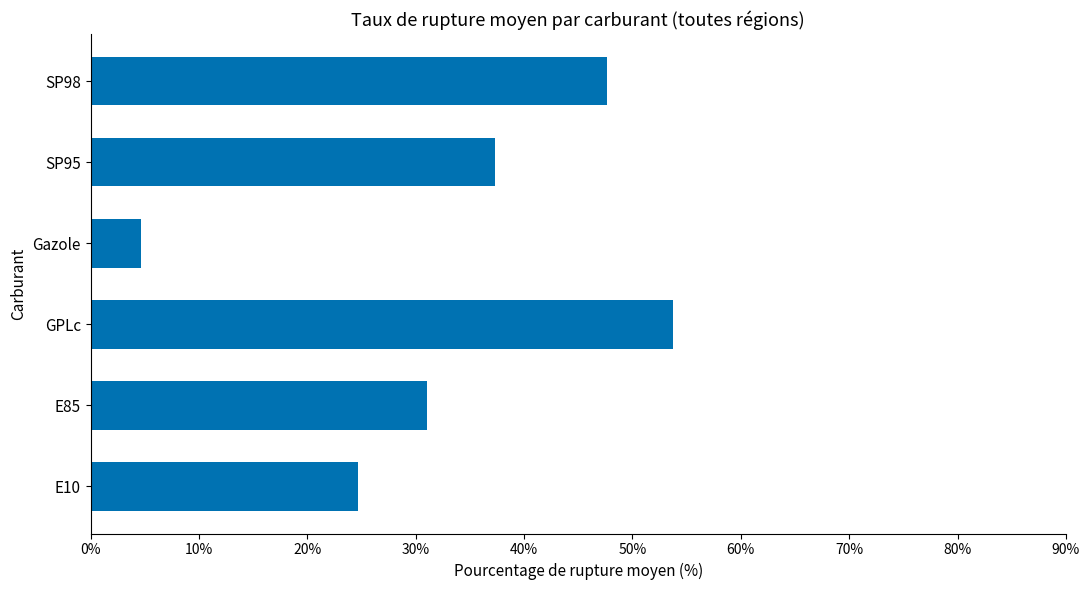

The chart shows a value of 14.4 at E10. True or false?

False